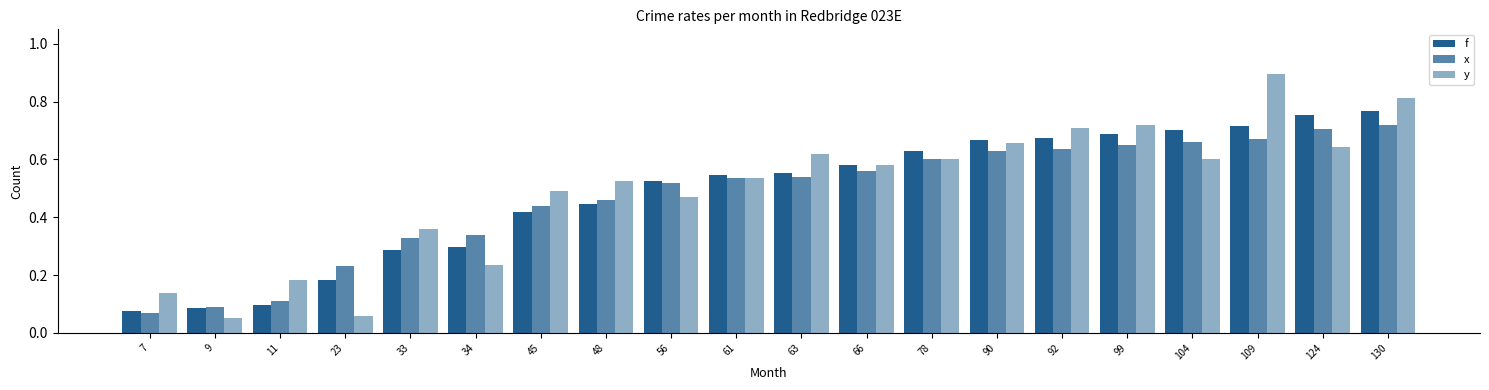

How many bars are there in total?

60